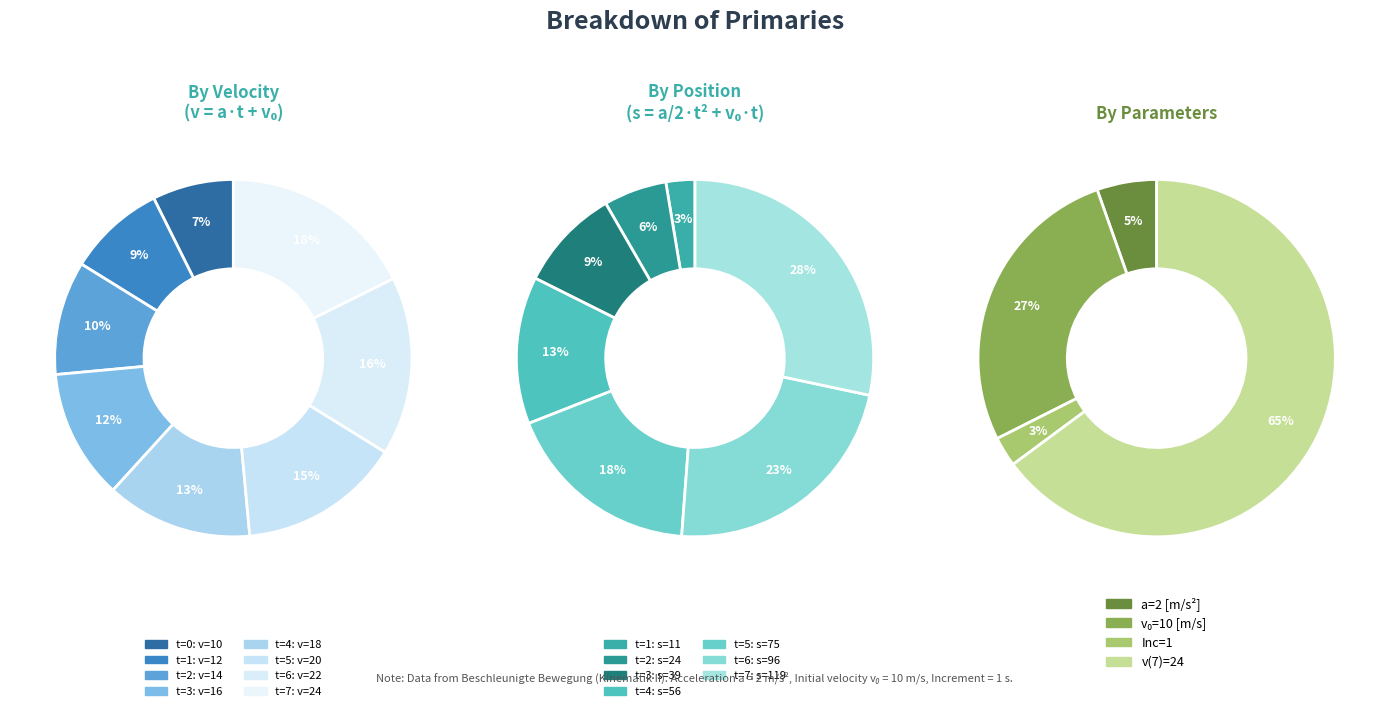

Approximately how many times larger is the value at t=4 compared to t=2?

1.3